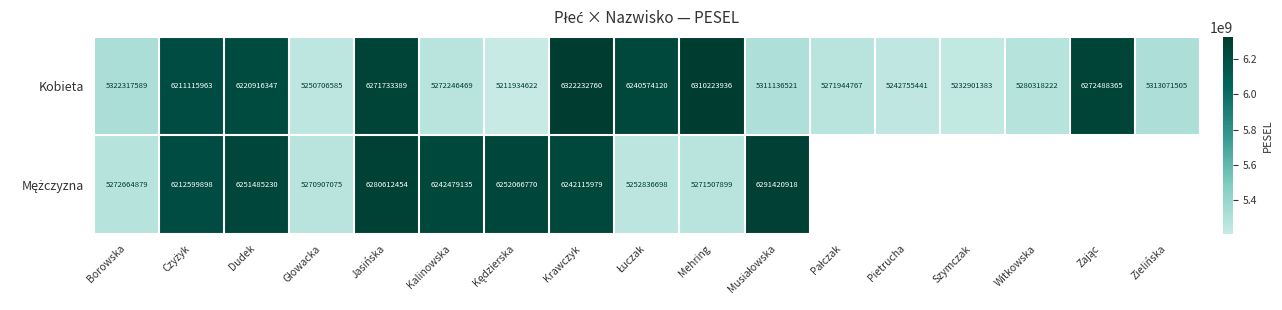

What is the average value of the Kobieta series?

5679918705